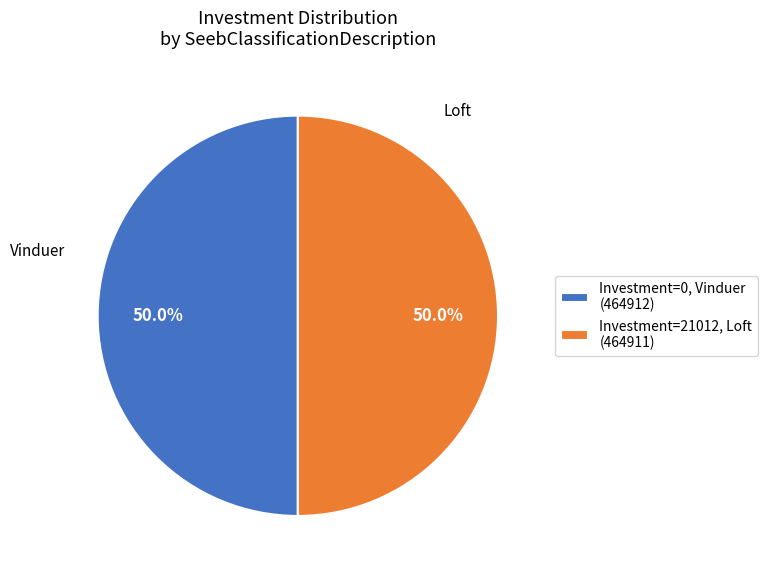

What percentage is NOT represented by Vinduer?

50.0%